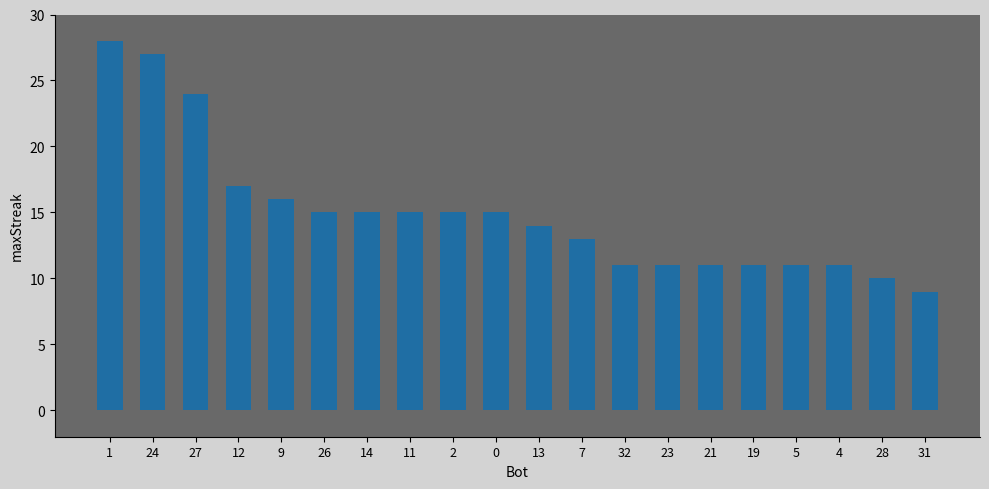

What value does the data have at 13, to the nearest 10?

10